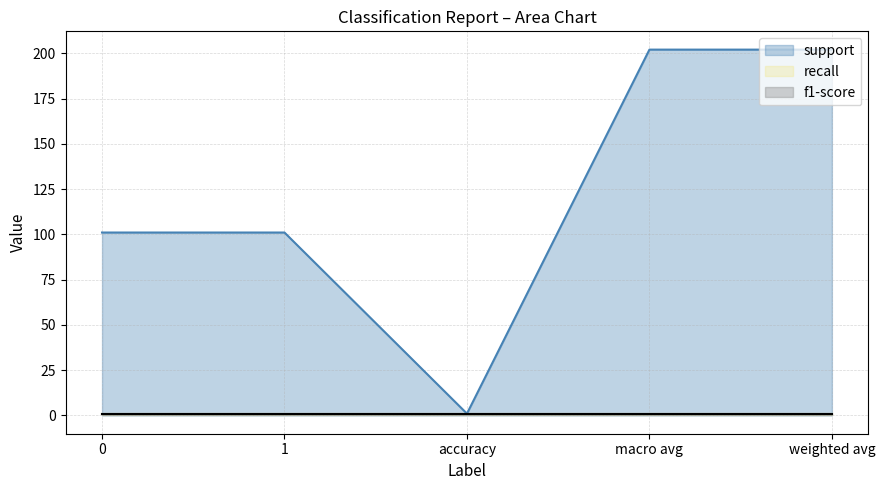

Does the chart display data point markers on the line(s)?

No